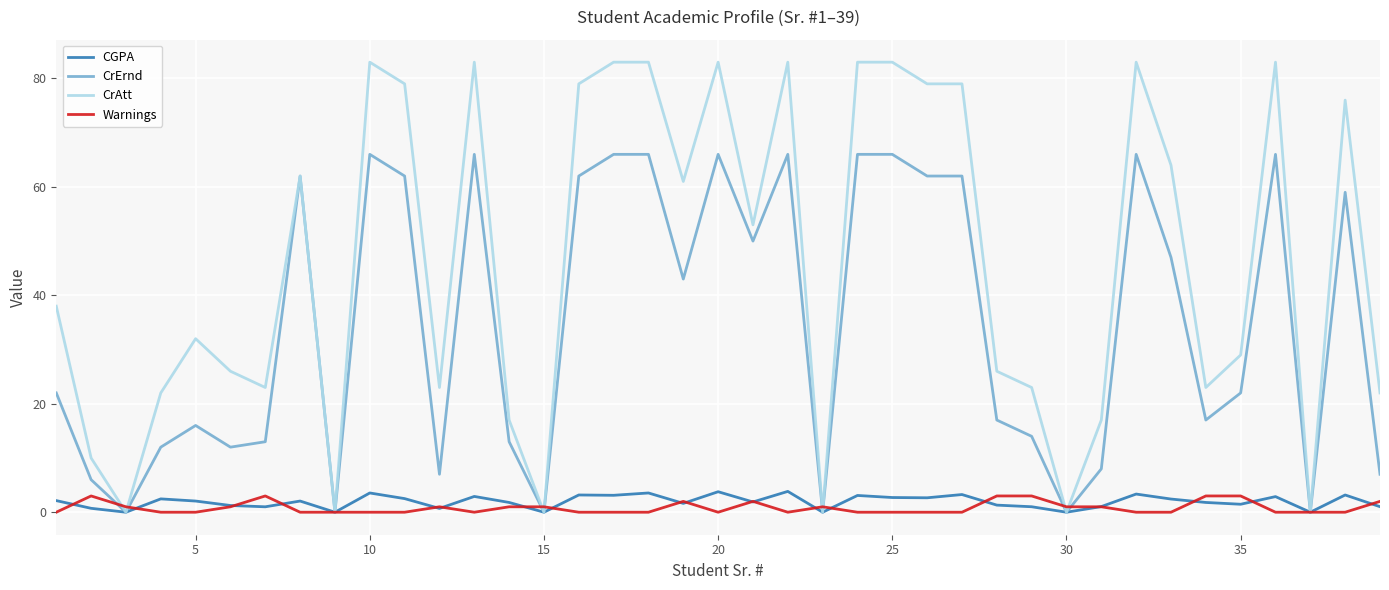

Which series has the largest range (max minus min)?

CrAtt